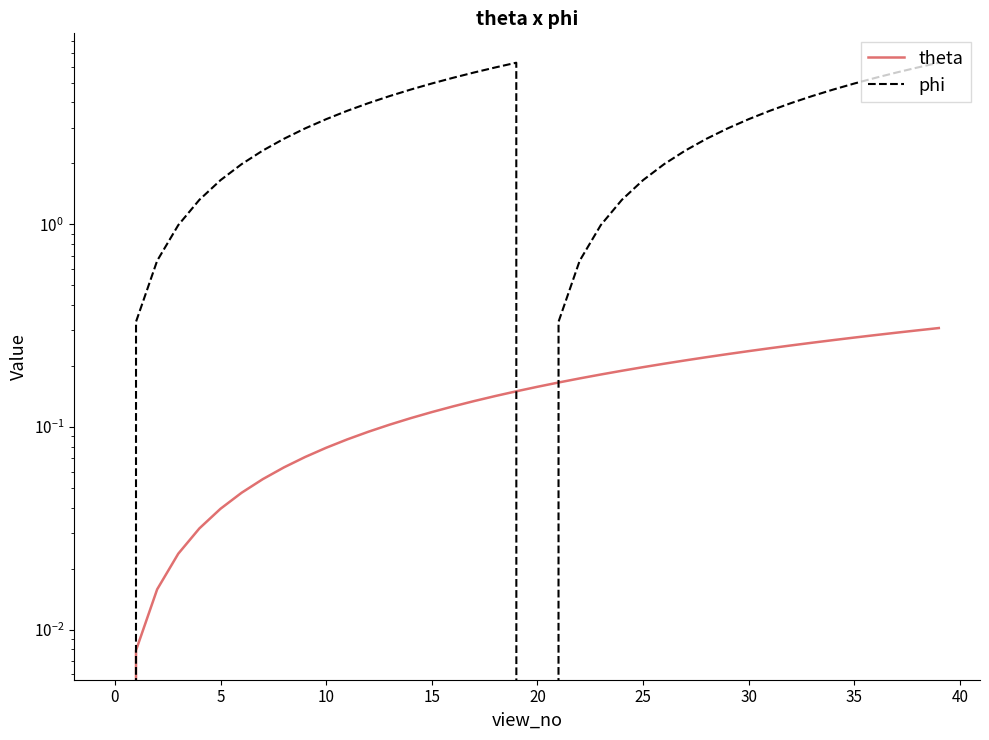

Is this an area chart (filled region under the line)?

No